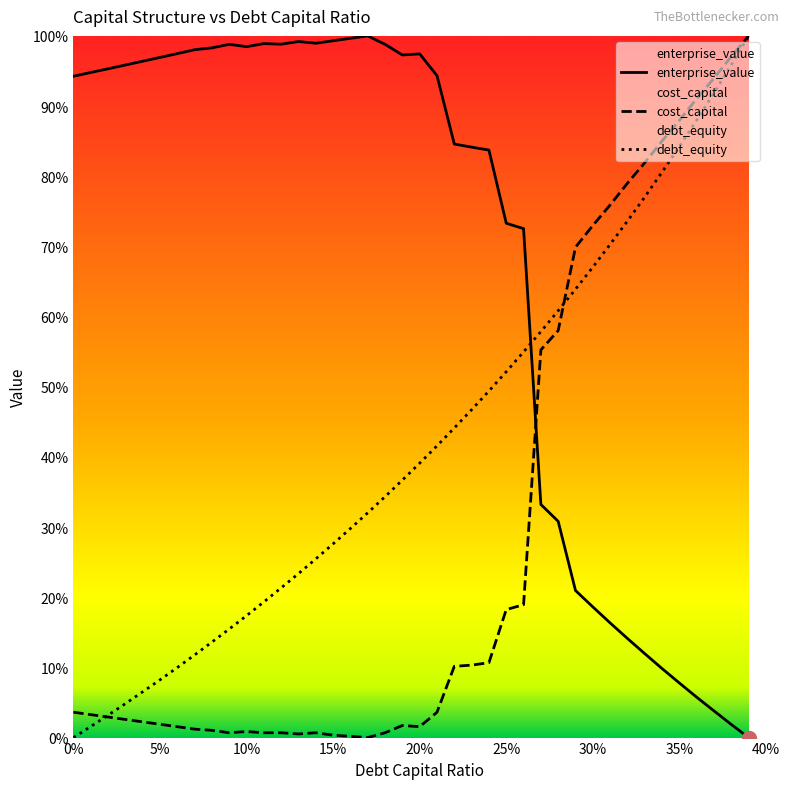

How many interior local peaks does the cost_capital series have?

3